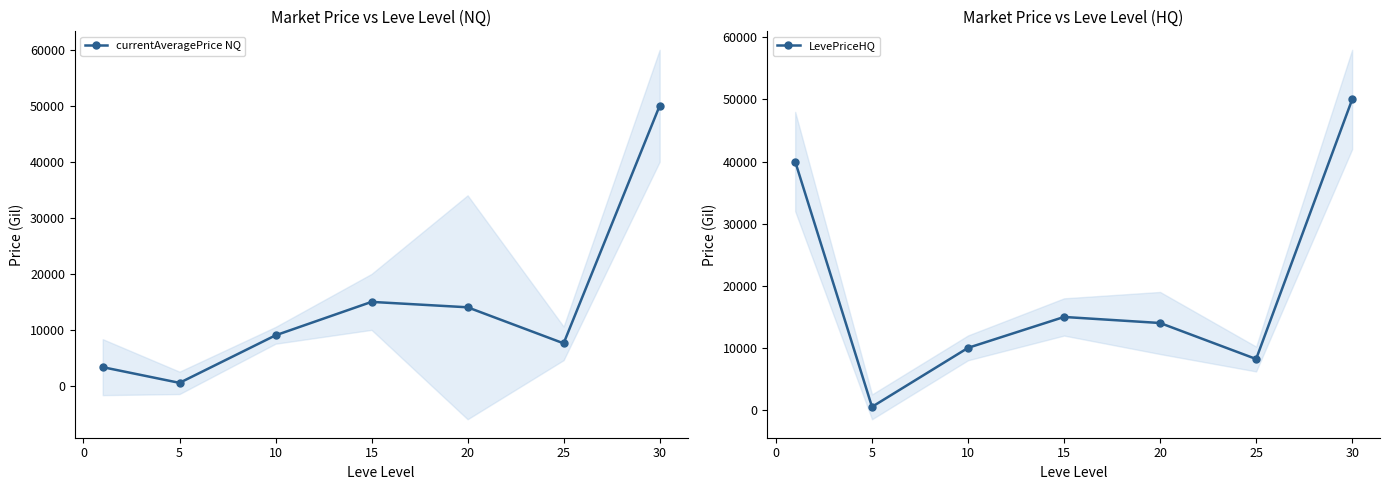

At which category does currentAveragePrice NQ reach its first local valley?

5